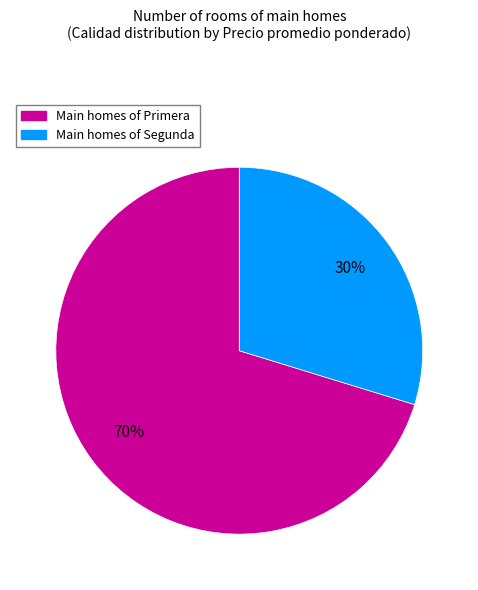

How many slices are in this pie chart?

2